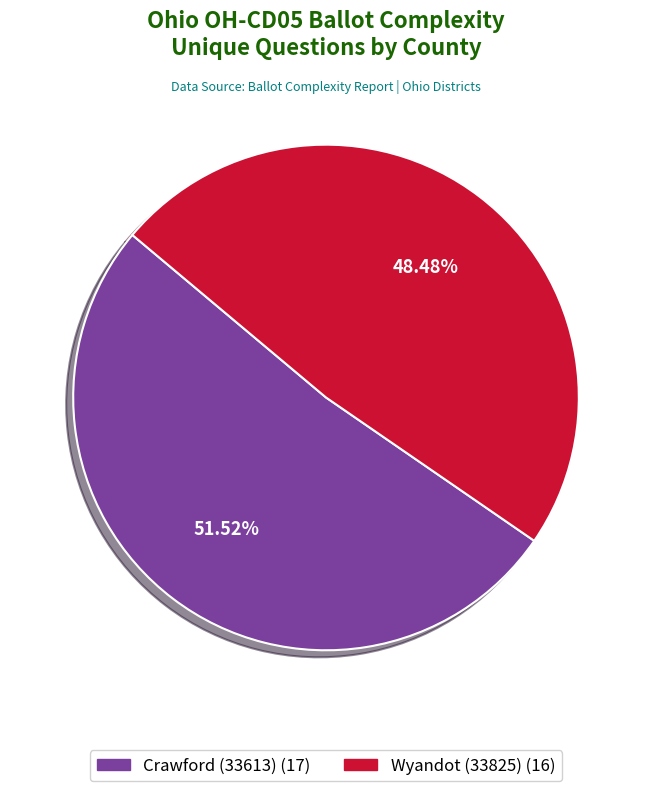

How many segments does this pie chart have?

2